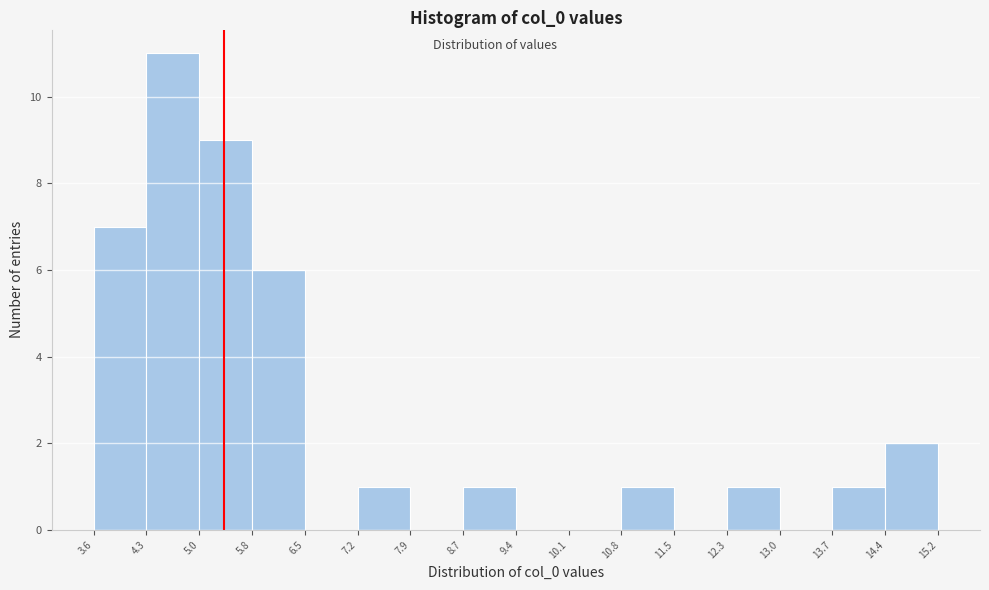

Which range on the x-axis has the tallest bar?

4.3 to 5.0